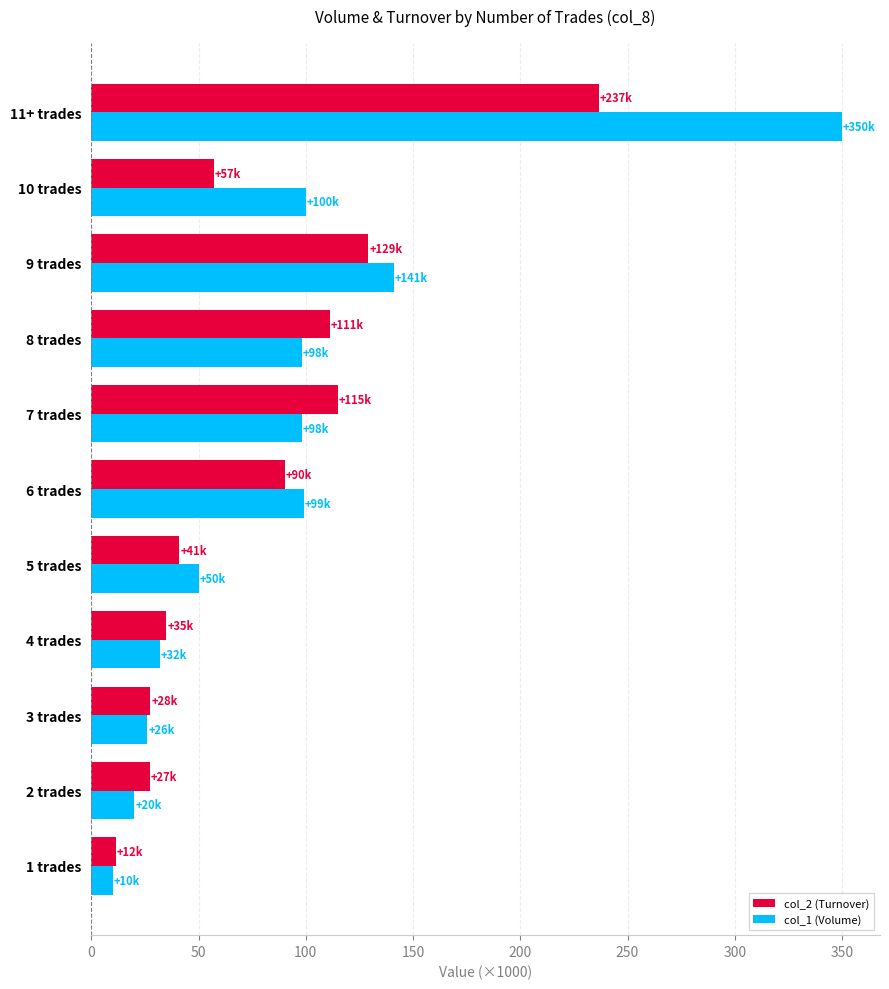

What is the difference between the second highest and second lowest values in the col_2 (Turnover) series?

101.8